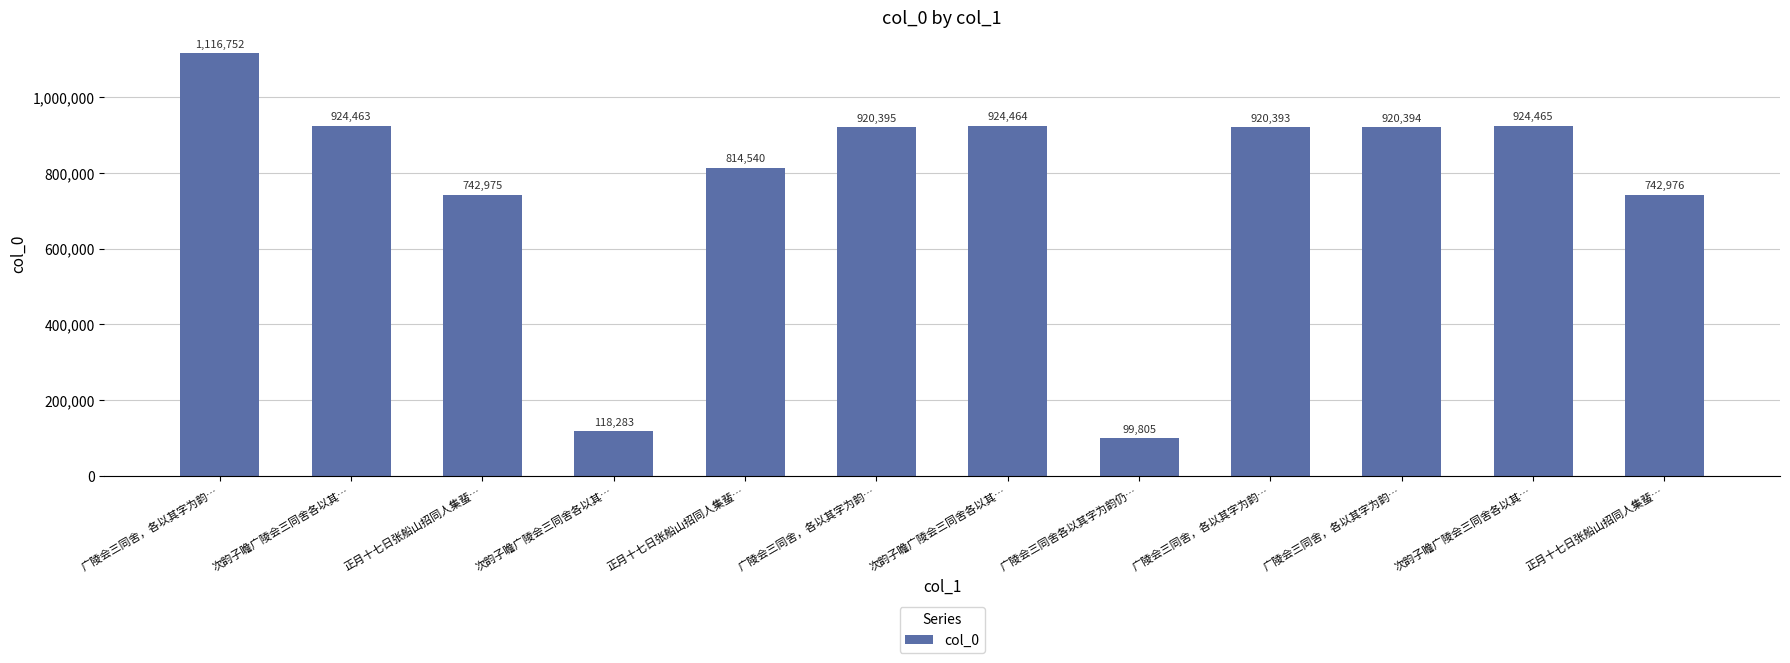

What is the difference between the maximum and second lowest values?

998469